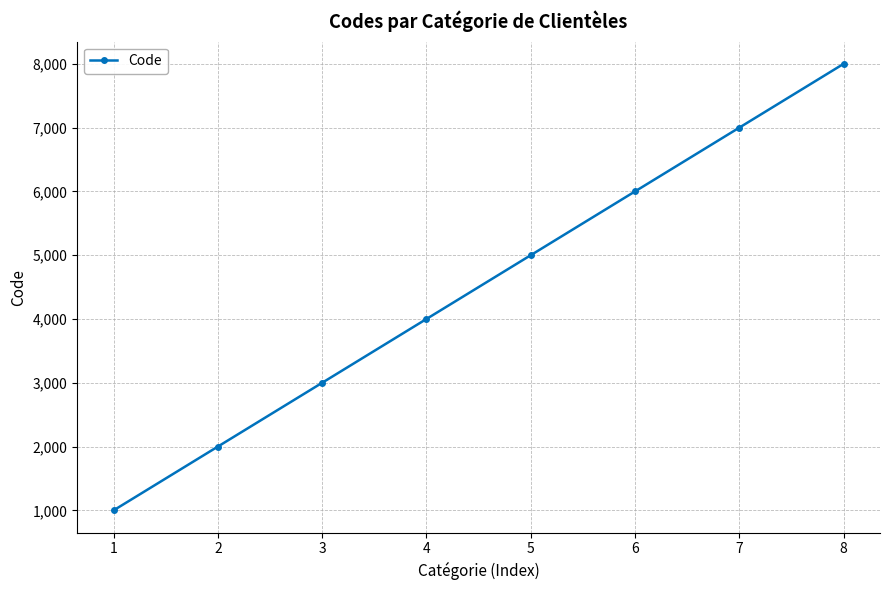

Rank the categories by value from highest to lowest.

8, 7, 6, 5, 4, 3, 2, 1